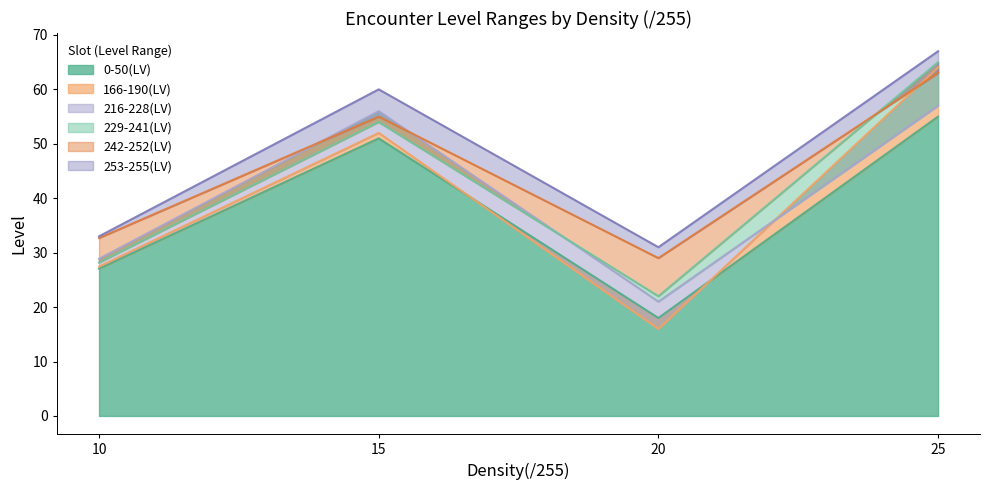

How many lines are shown in the chart?

6